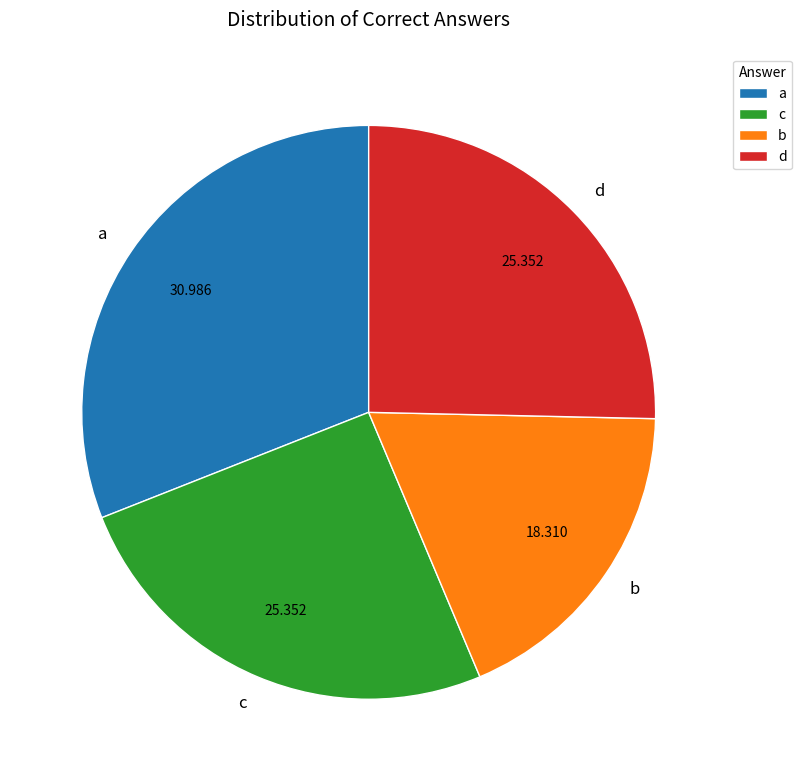

Between b and c, which is larger?

c